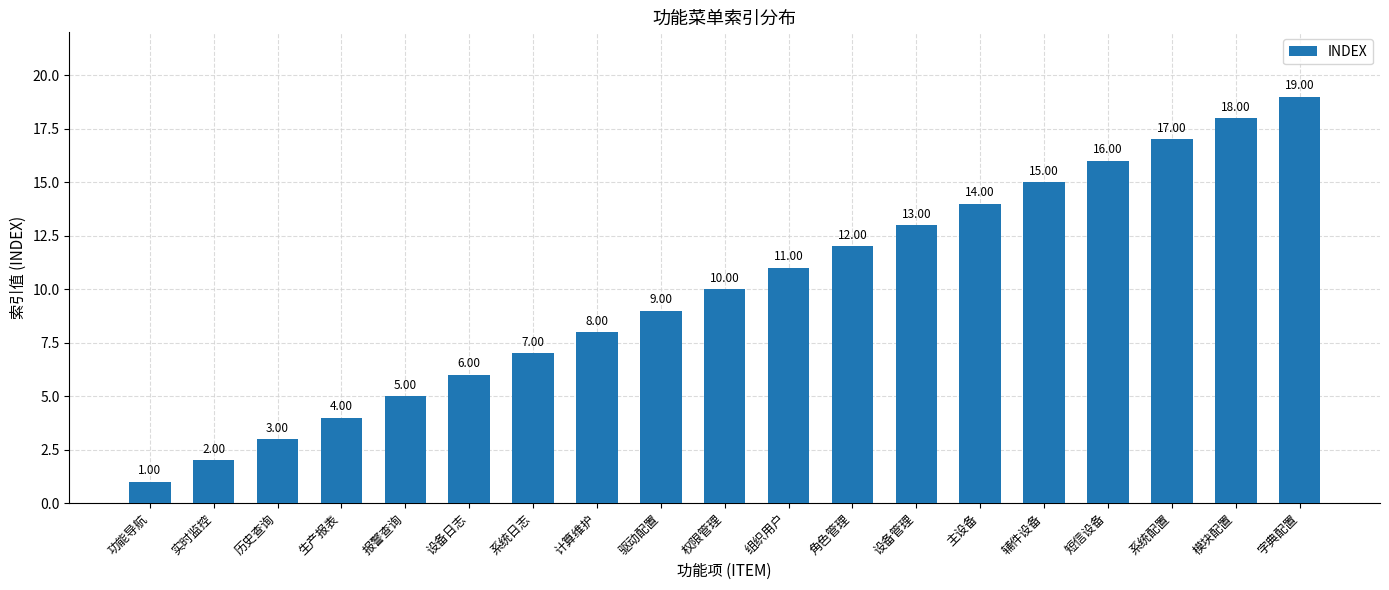

Approximately how many times larger is the value at 功能导航 compared to 模块配置?

0.1